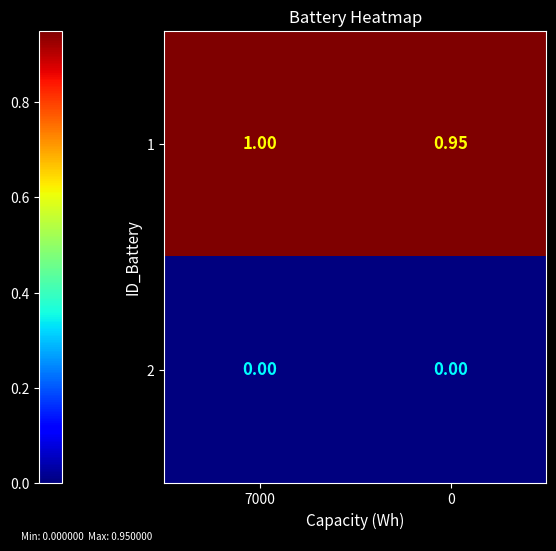

Is the value of 1 at 0 greater than the value of 2 at 7000?

Yes